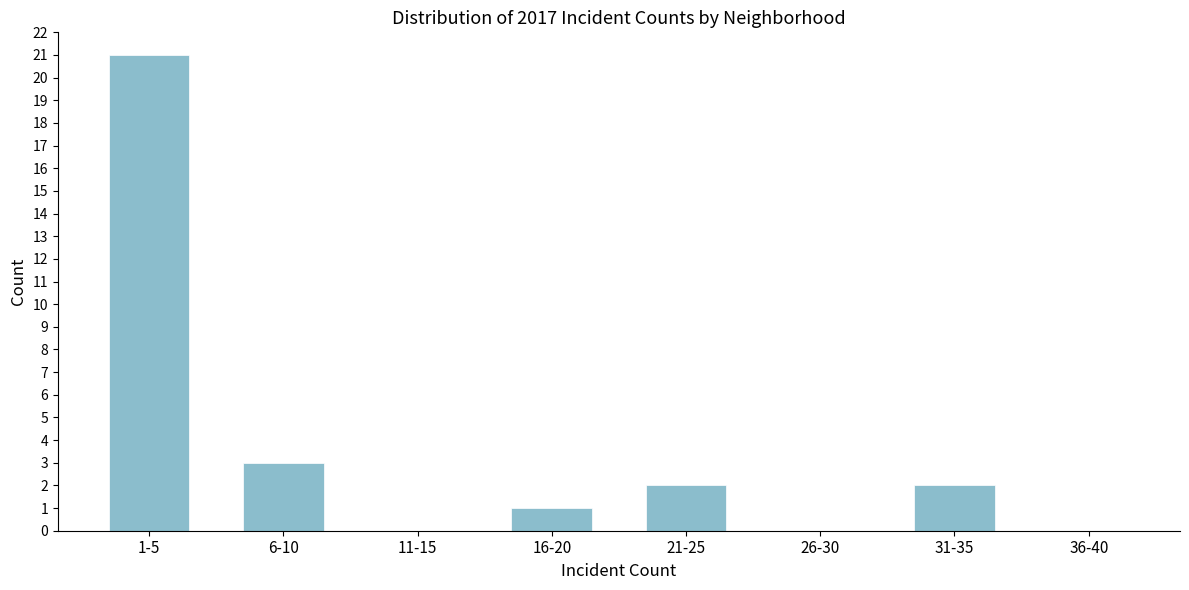

Reading right to left, extract all data points from this chart.

36-40=0	31-35=2	26-30=0	21-25=2	16-20=1	11-15=0	6-10=3	1-5=21